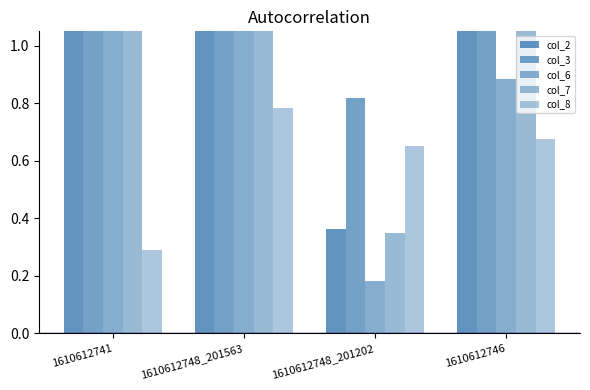

Is the value of col_7 at 1610612748_201563 greater than the value of col_3 at 1610612748_201563?

No